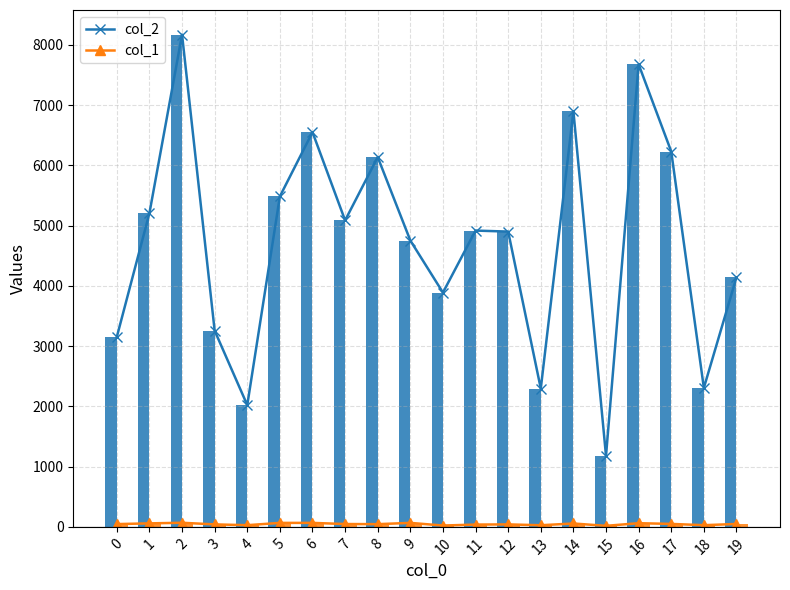

Is the value of col_2 at 19 greater than the value of col_2 line at 1?

No